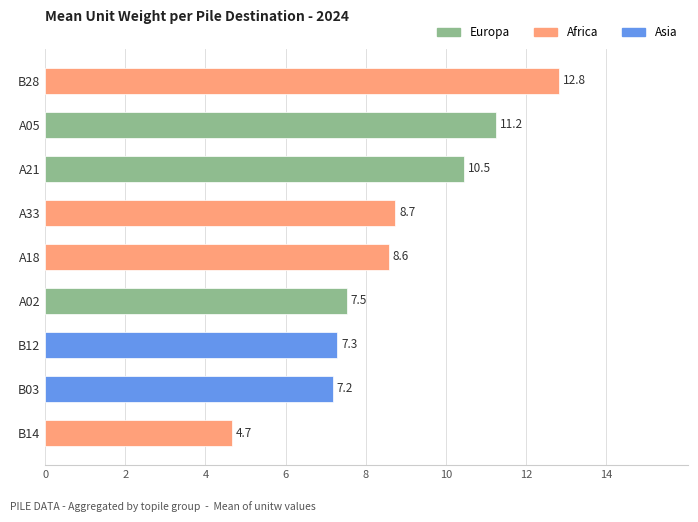

Rank the categories by value from lowest to highest.

B14, B03, B12, A02, A18, A33, A21, A05, B28